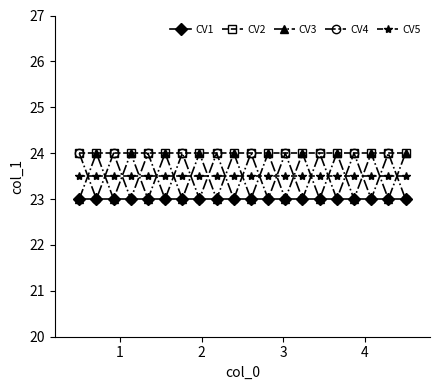

True or false: CV1 and CV5 cross at least once.

False